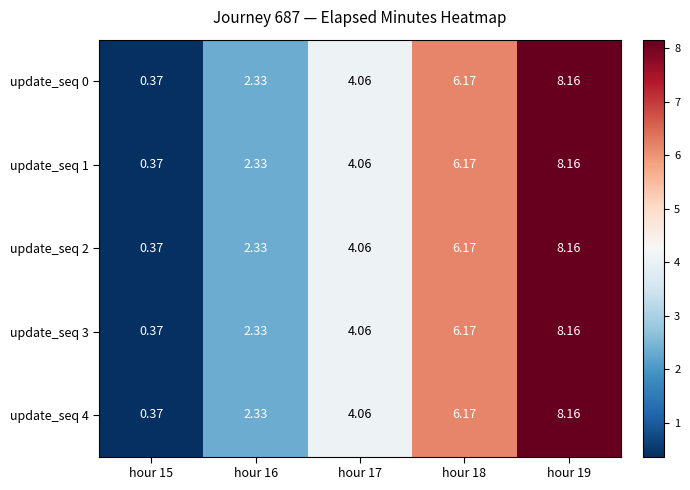

Count the number of categories in the chart.

5